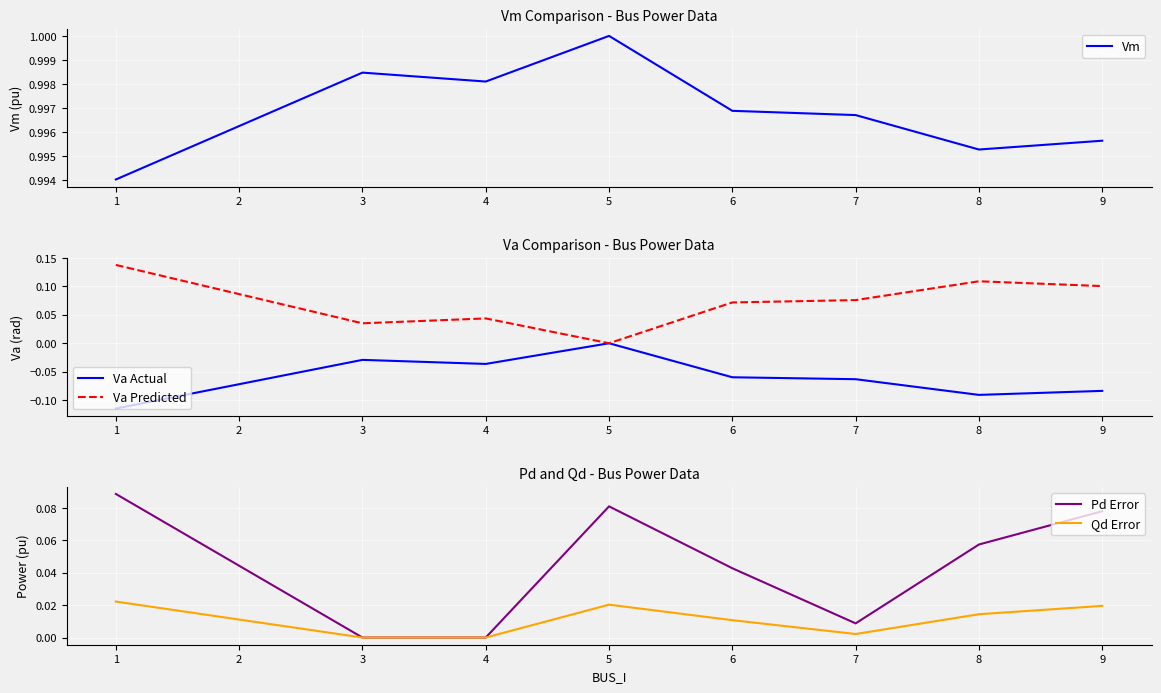

Rank the categories by Va Predicted value from highest to lowest.

1, 8, 9, 7, 6, 4, 3, 5